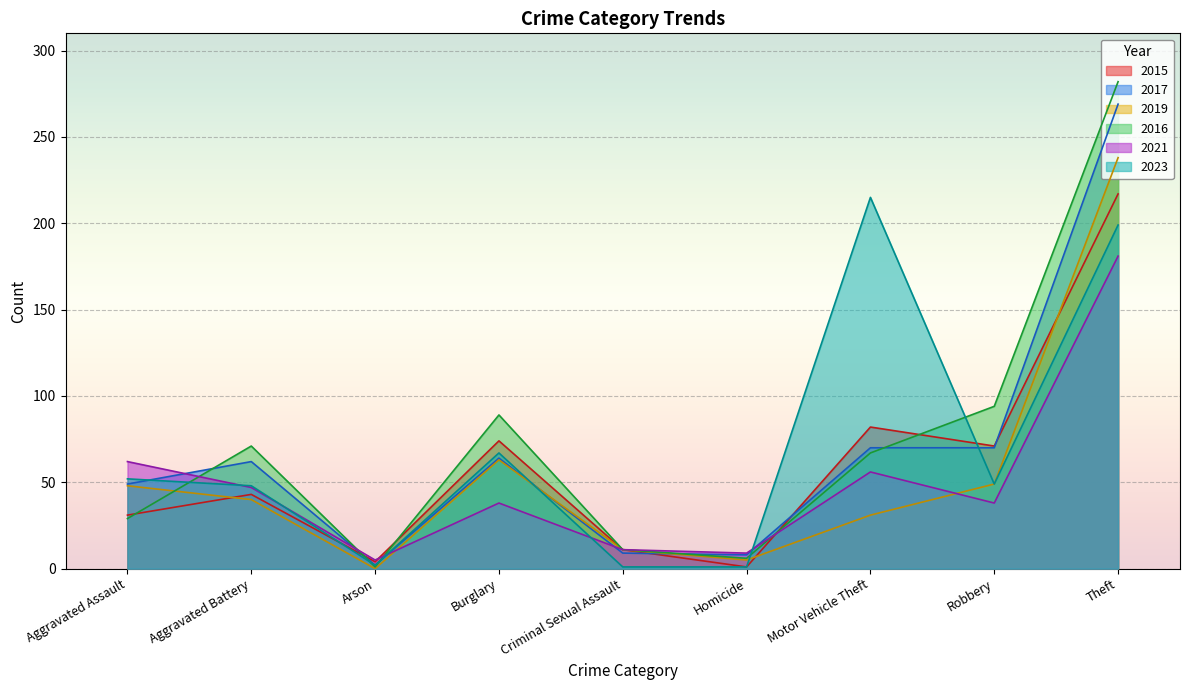

What is the sum of all 2017 values?

603